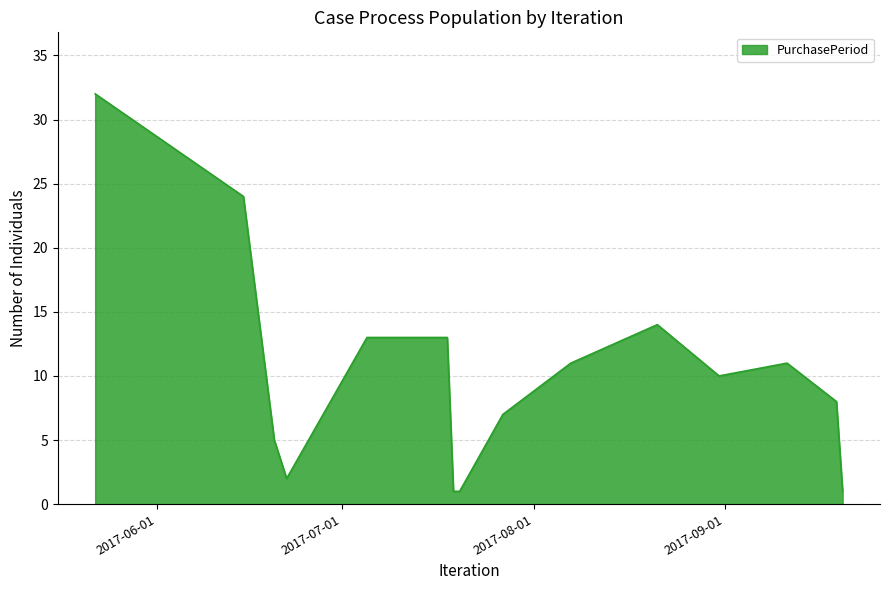

What is the sum of all values?

153